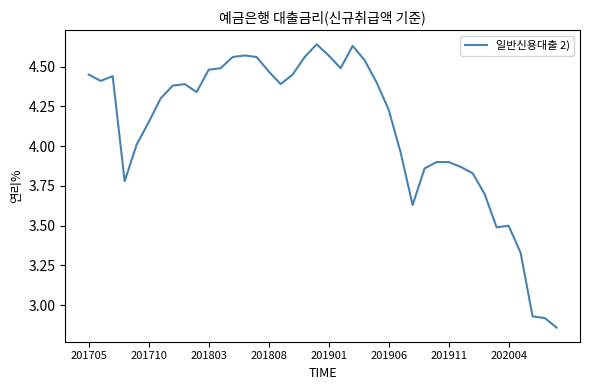

What is the difference between the maximum and minimum values?

1.8